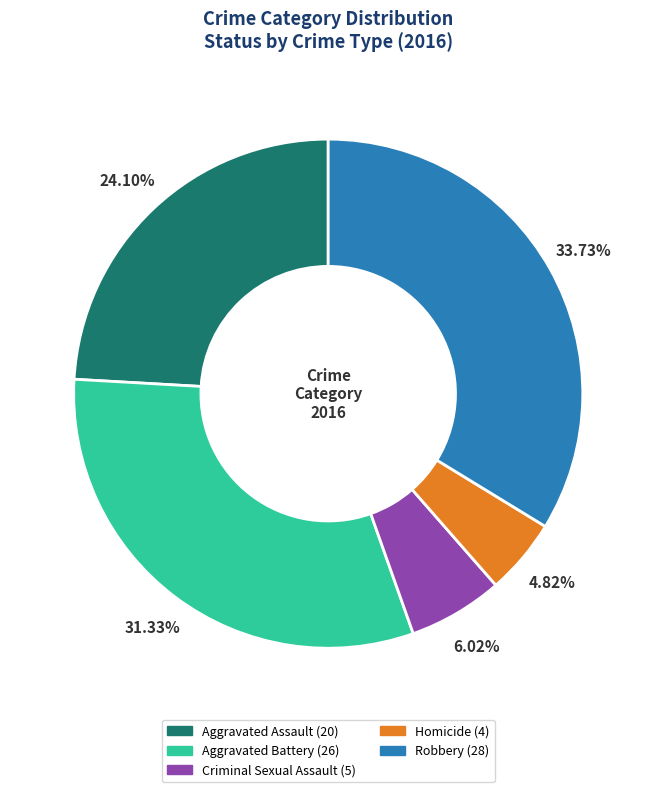

What percentage do Robbery and Aggravated Assault together represent?

57.8%